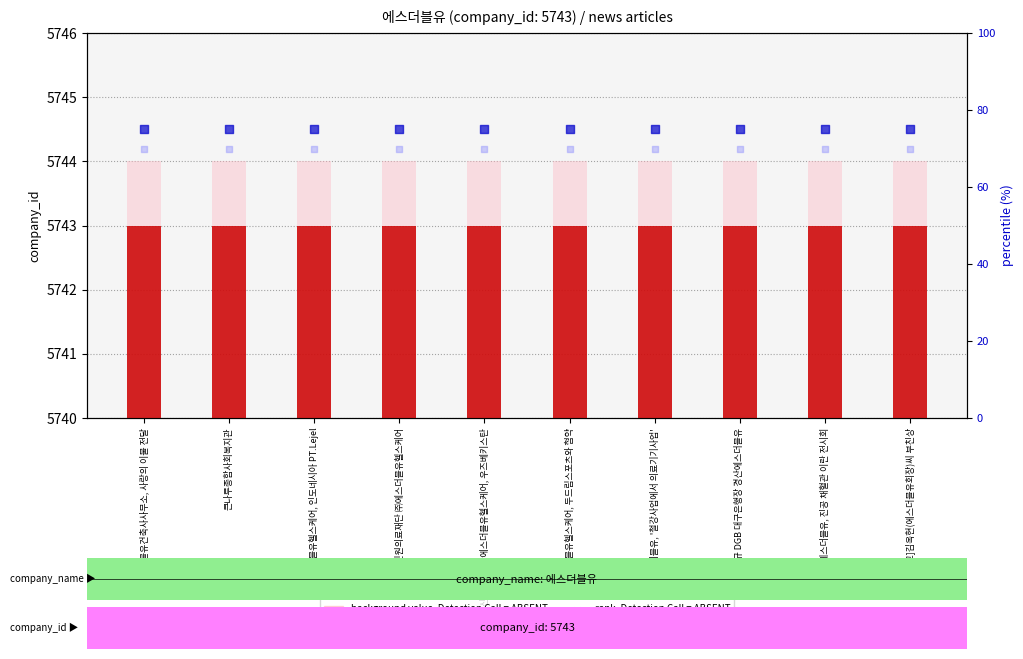

Which series reaches the minimum Y coordinate?

rank, Detection Call = ABSENT